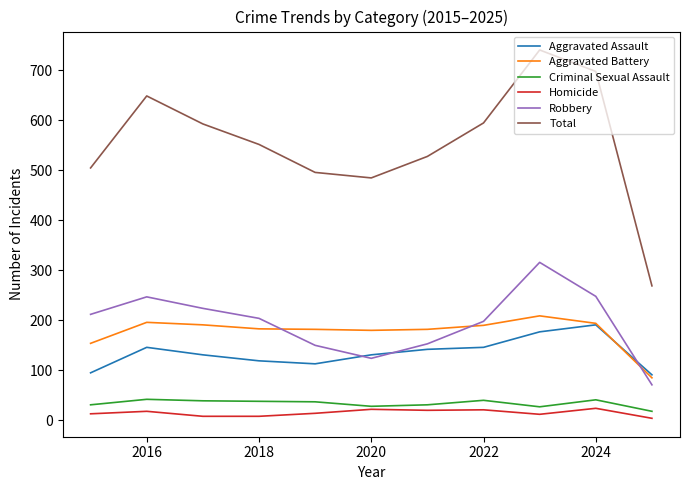

Which series has the largest total across all categories?

Total